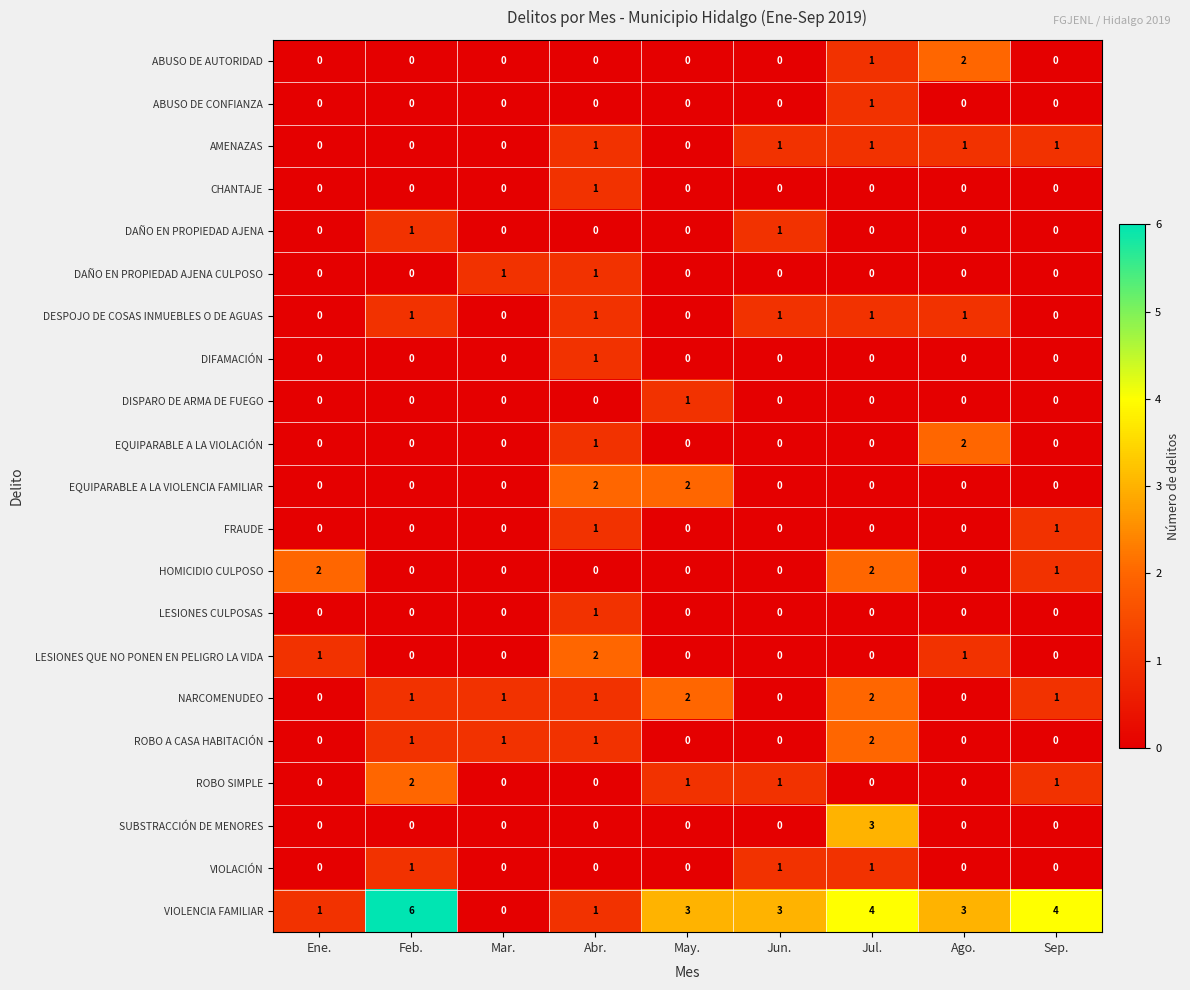

Which series has the largest range (max minus min)?

VIOLENCIA FAMILIAR